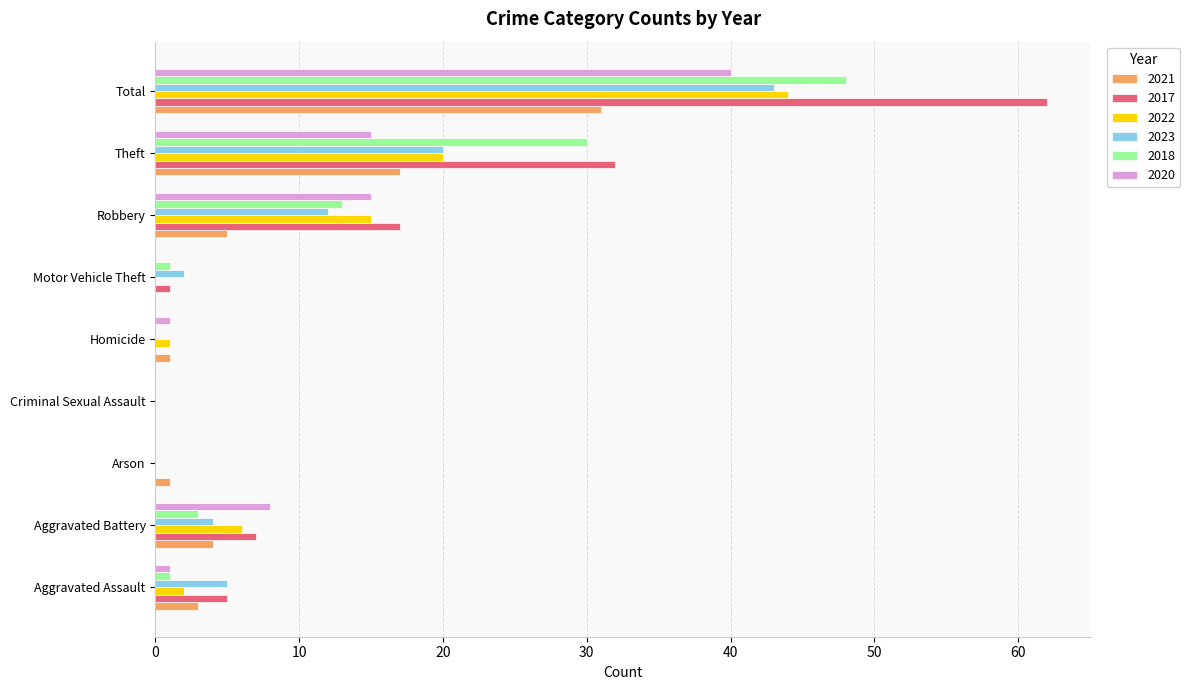

Count the number of categories in the chart.

9